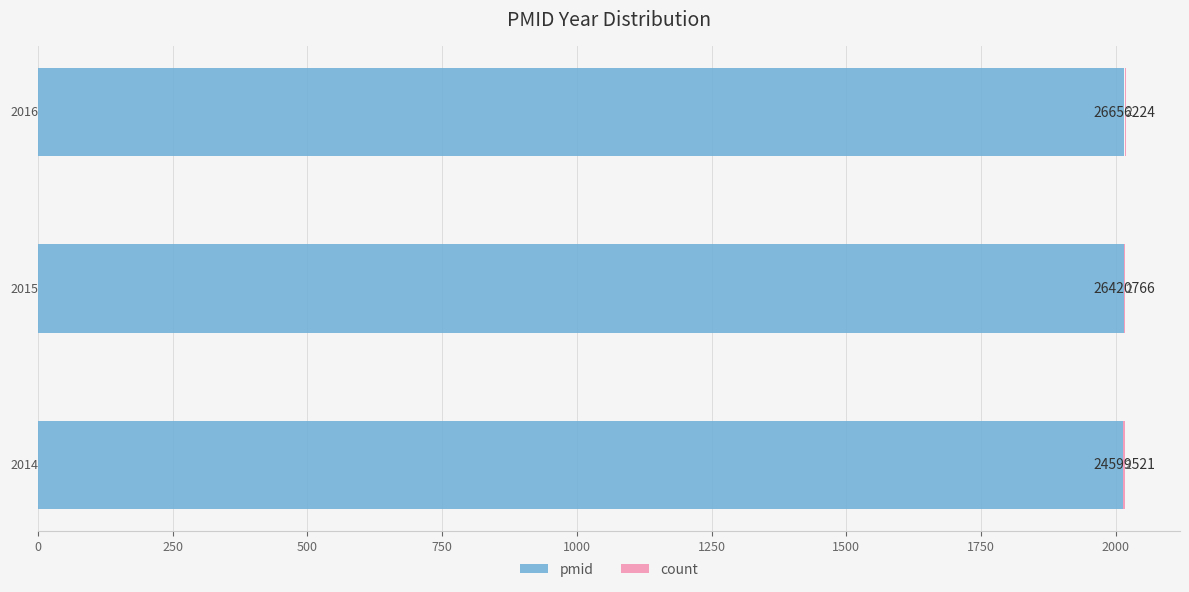

Where does the pmid series first go above 2015?

500